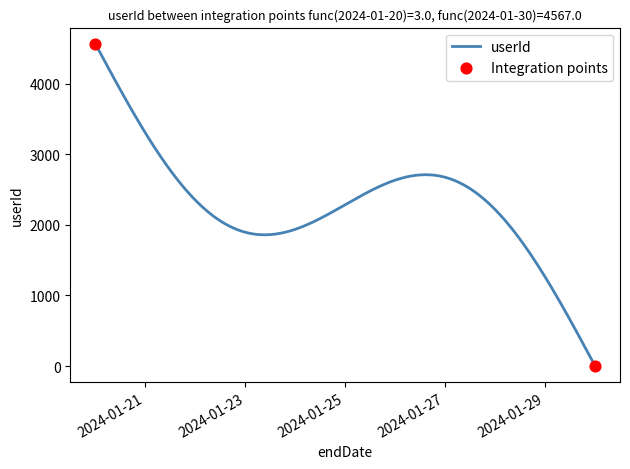

What is the greatest value displayed?

4567.0